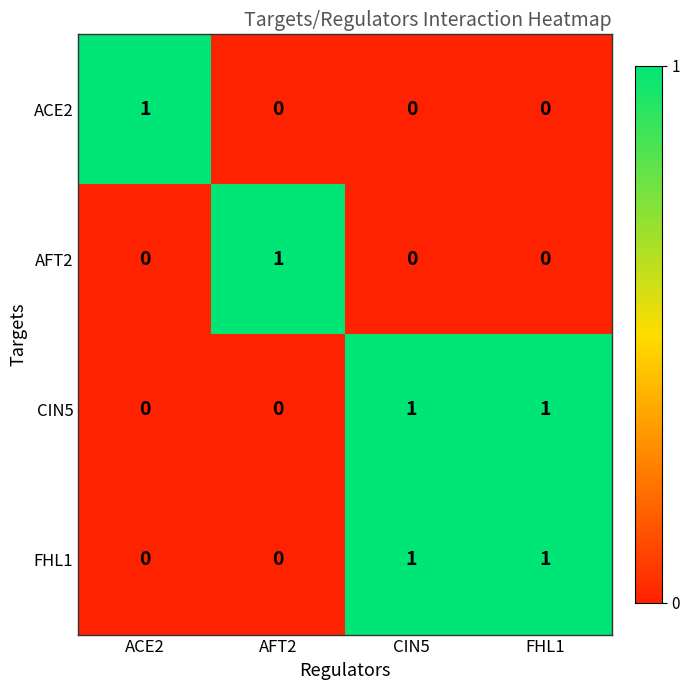

Is it true that CIN5 equals 0 at AFT2?

True